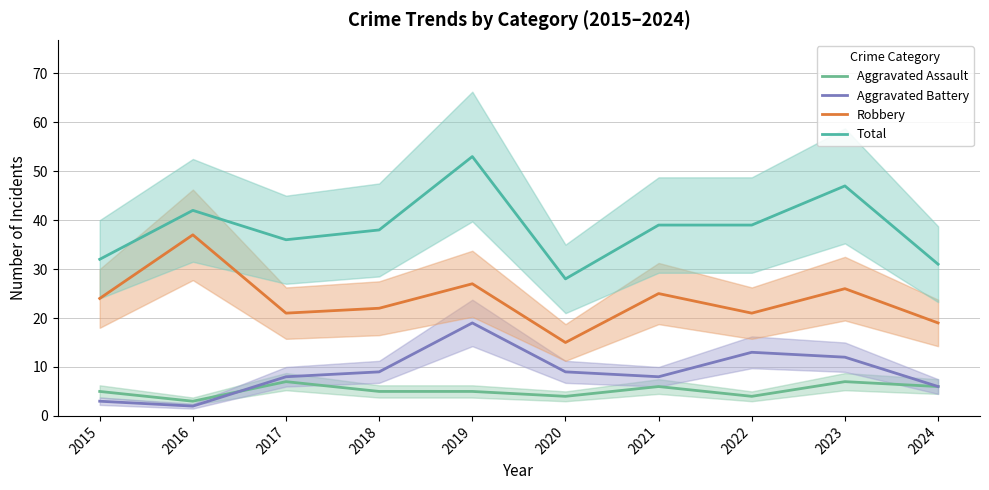

At which category does Robbery reach its first local peak?

2016